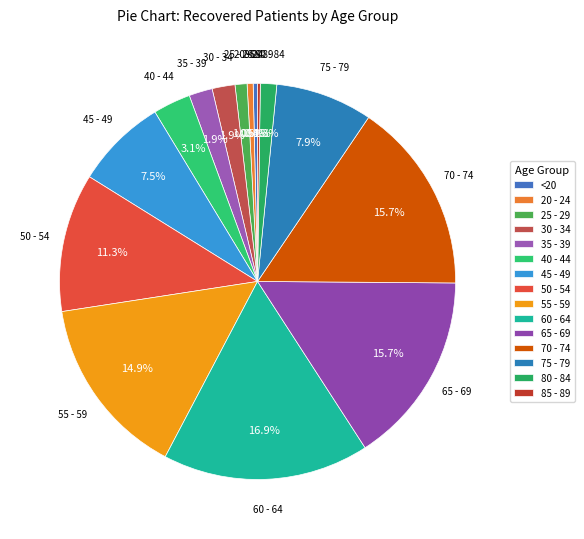

Is the sum of 35 - 39 and 30 - 34 greater than half?

No